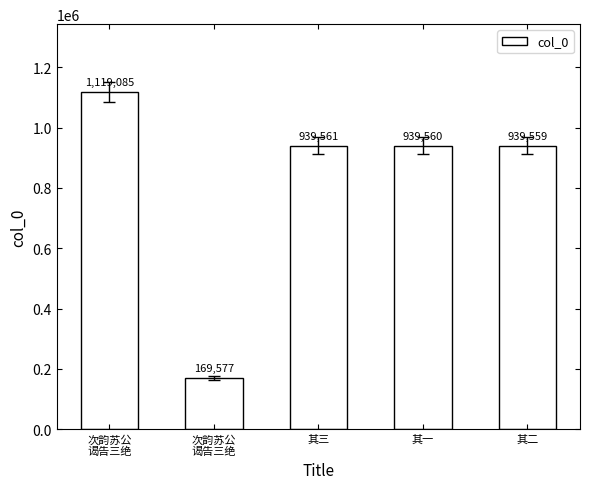

Is it true that the value at 次韵苏公
谒告三绝 is 1119085?

True